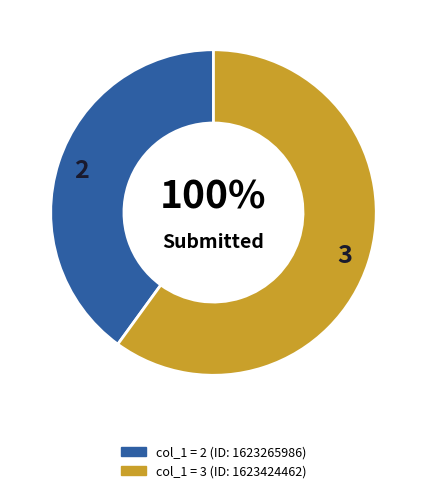

What percentage do 1616678182 and 1623265986 together represent?

40.0%